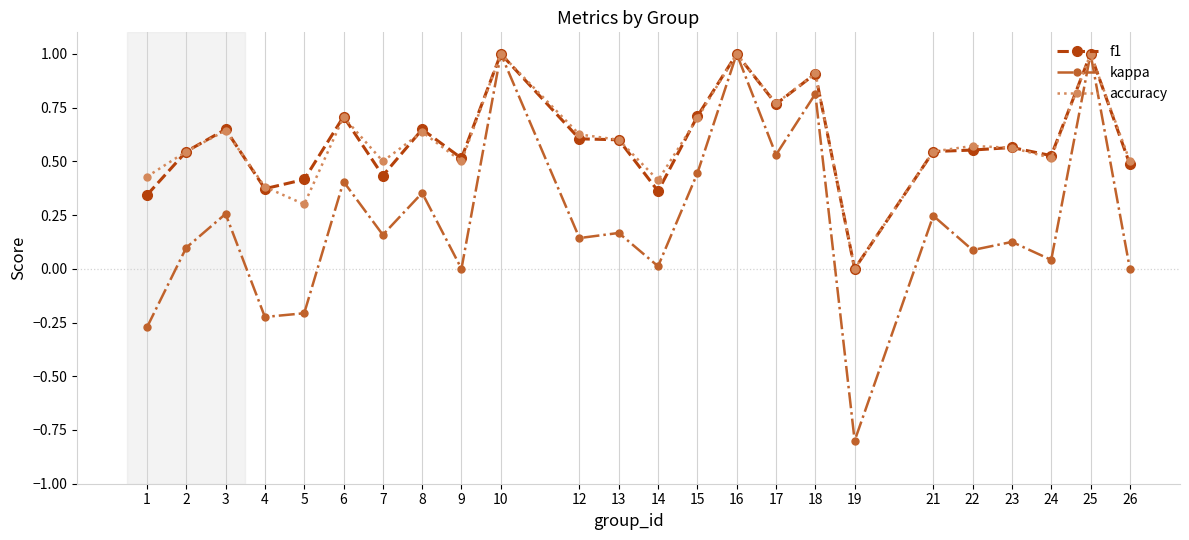

What is the minimum value shown in the chart?

-0.8